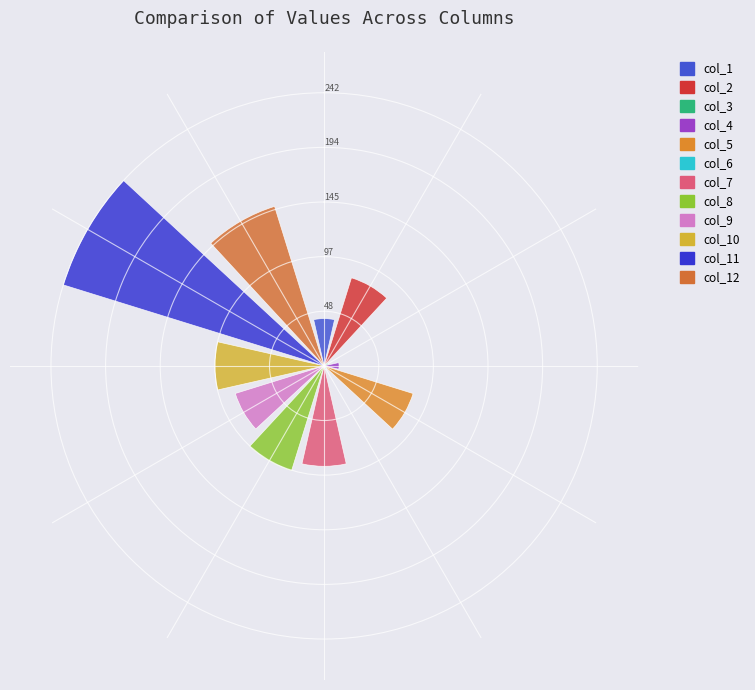

How much of the chart is everything except col_8?

90.1%